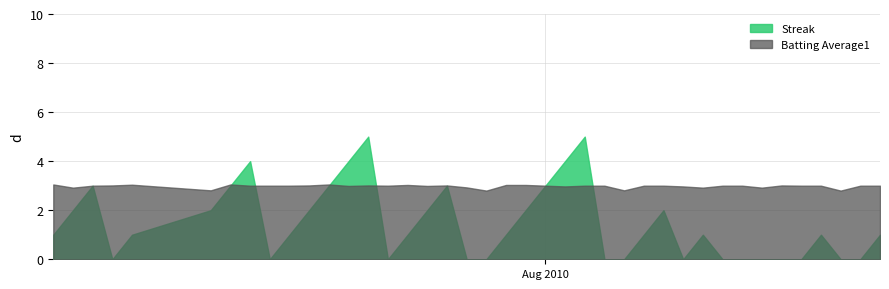

What are all the series names shown in the legend?

Streak, Batting Average1